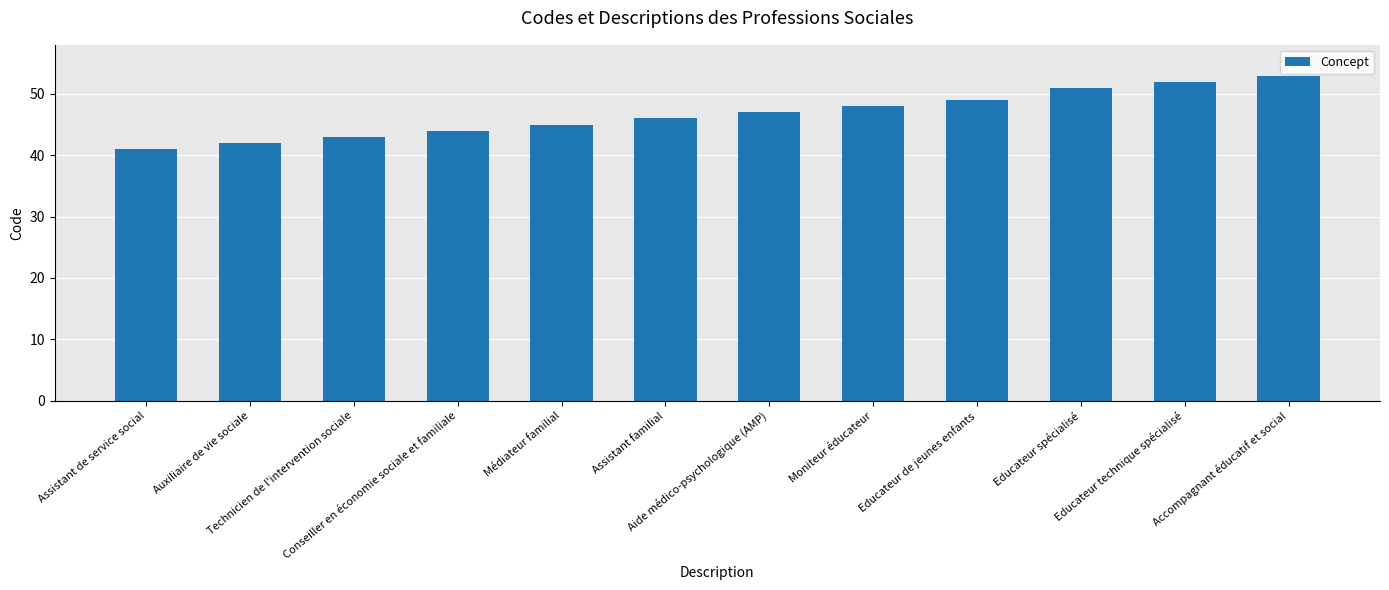

What is the label of the 1st bar from the left?

Assistant de service social